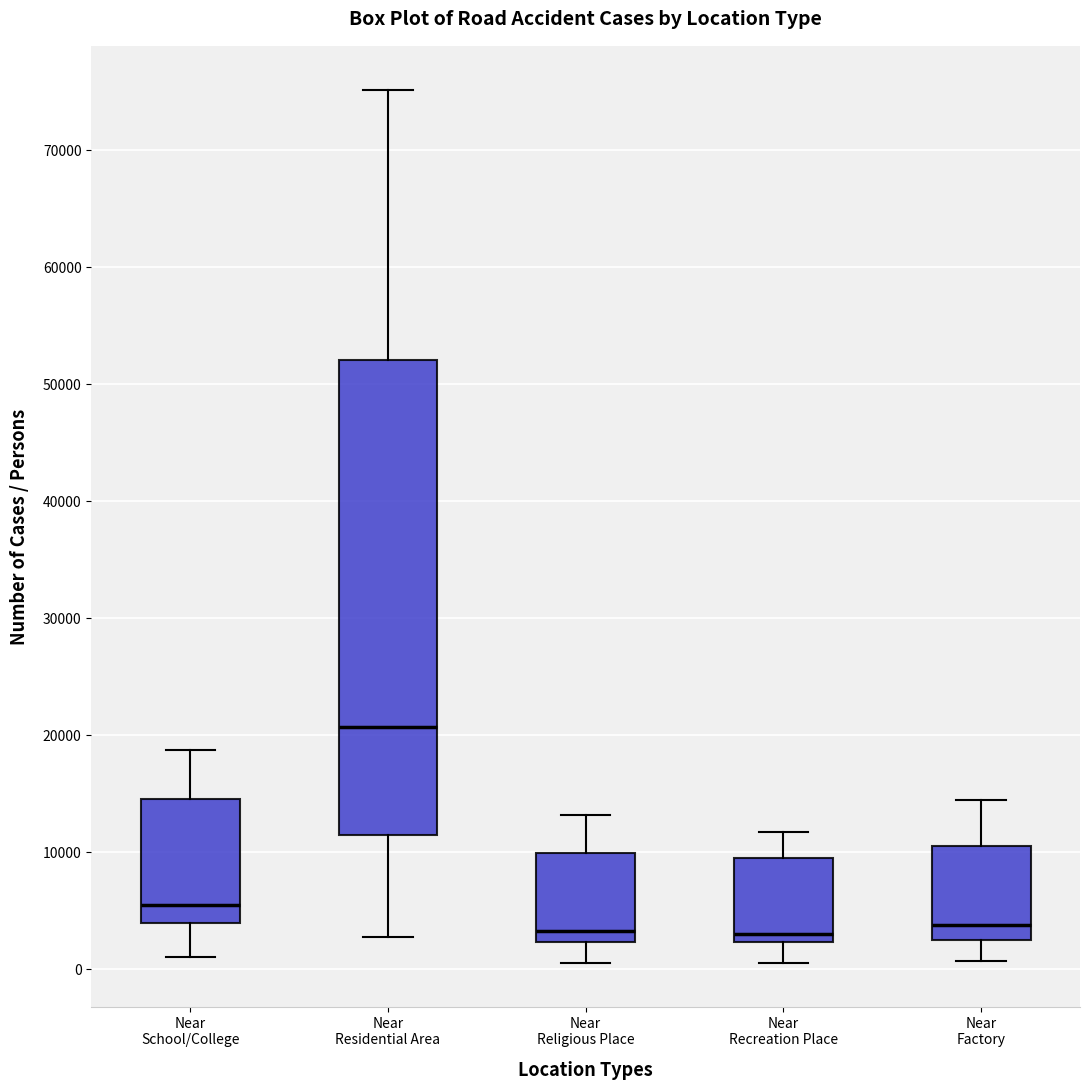

Reading left to right, read every box against the y-axis: the position of its median line, the range the box covers, and the ends of its whiskers. The values are not printed on the chart, so give them approximately, as read against the axis.

Near School/College: median 5000, box 4000 to 15000, whiskers 1000 to 19000
Near Residential Area: median 21000, box 11000 to 52000, whiskers 3000 to 75000
Near Religious Place: median 3000, box 2000 to 10000, whiskers 1000 to 13000
Near Recreation Place: median 3000, box 2000 to 9000, whiskers 0 to 12000
Near Factory: median 4000, box 2000 to 11000, whiskers 1000 to 14000